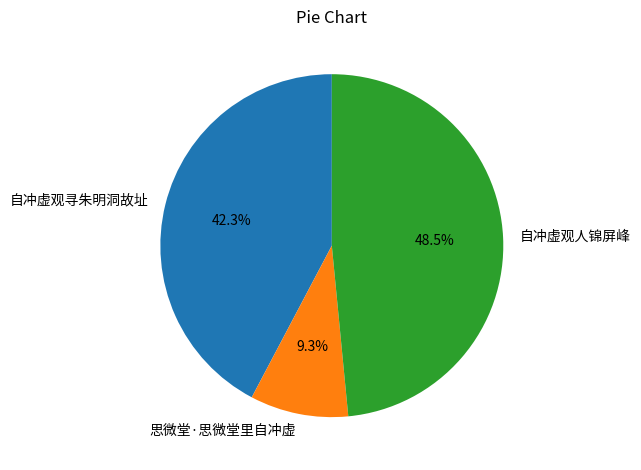

How many slices are in this pie chart?

3